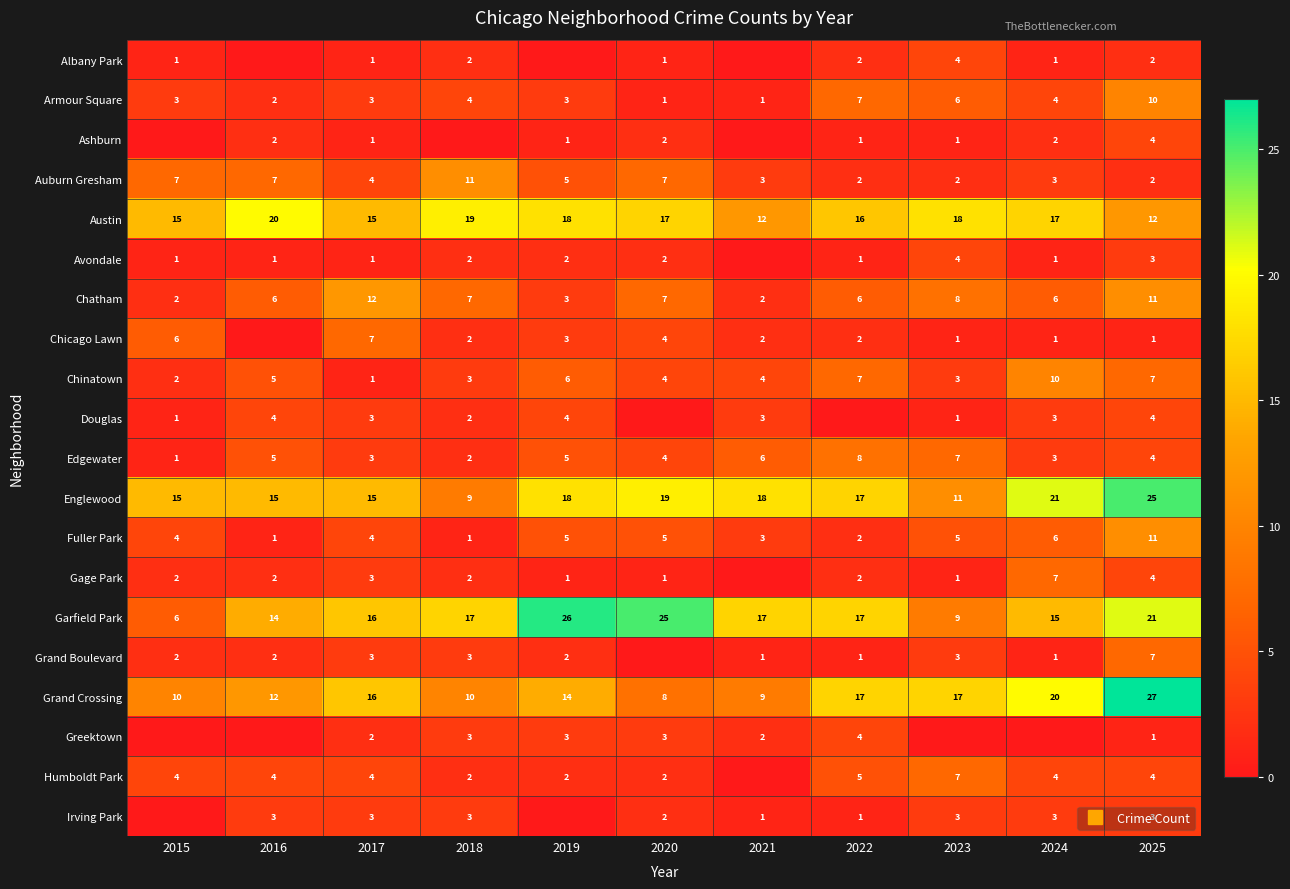

Is the value of Albany Park at 2018 greater than the value of Grand Boulevard at 2020?

Yes